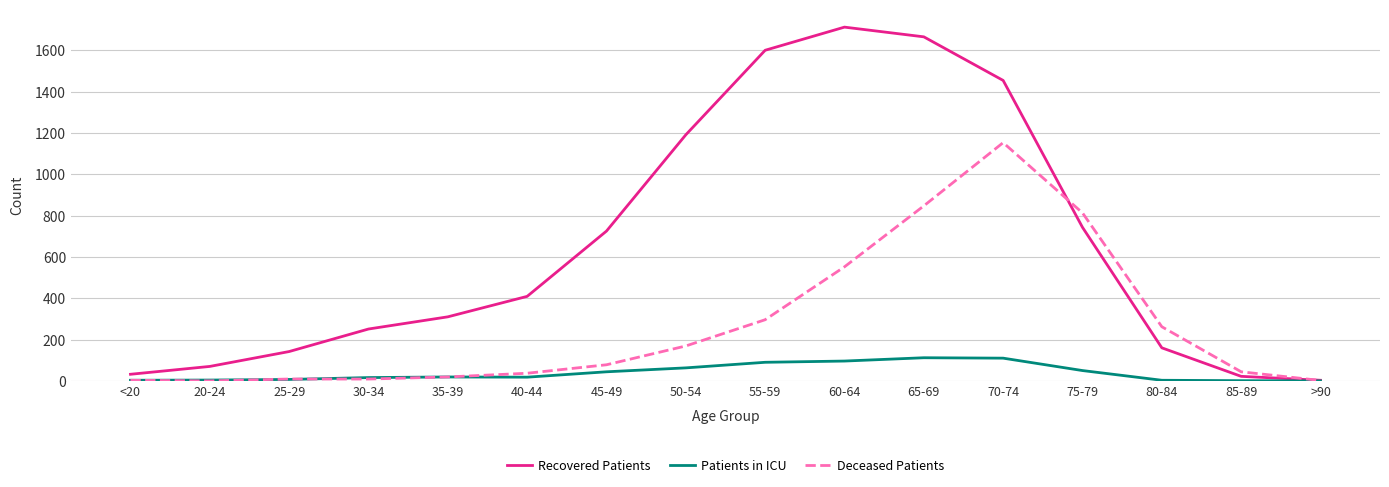

Is it true that Deceased Patients equals 813 at 75-79?

True